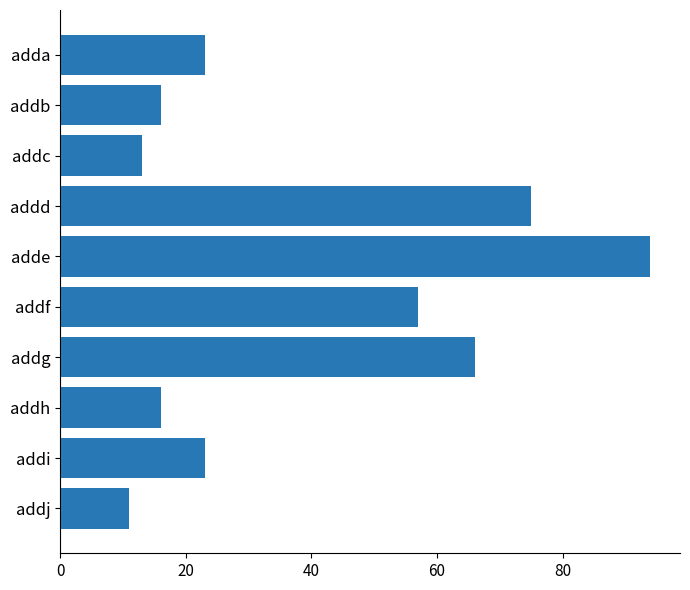

What is the change in value from addh to addj?

-5